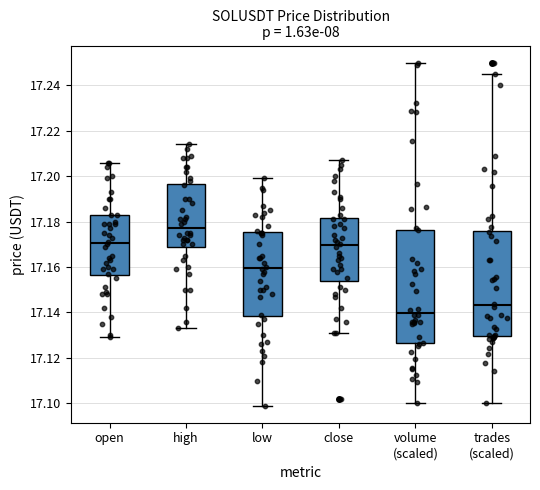

Comparing the boxes themselves (not the whiskers), which one is the tallest?

volume (scaled)